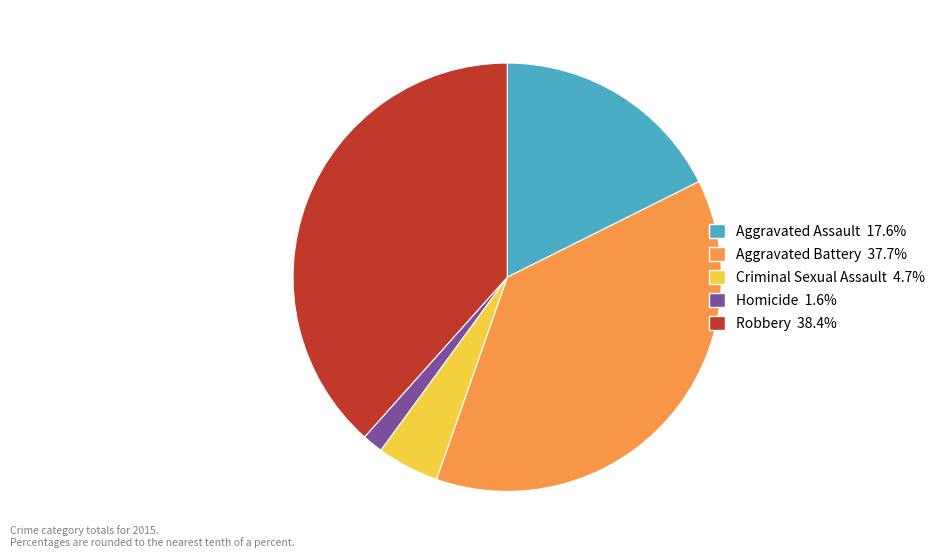

Is it true that Criminal Sexual Assault is 18% of the pie?

False